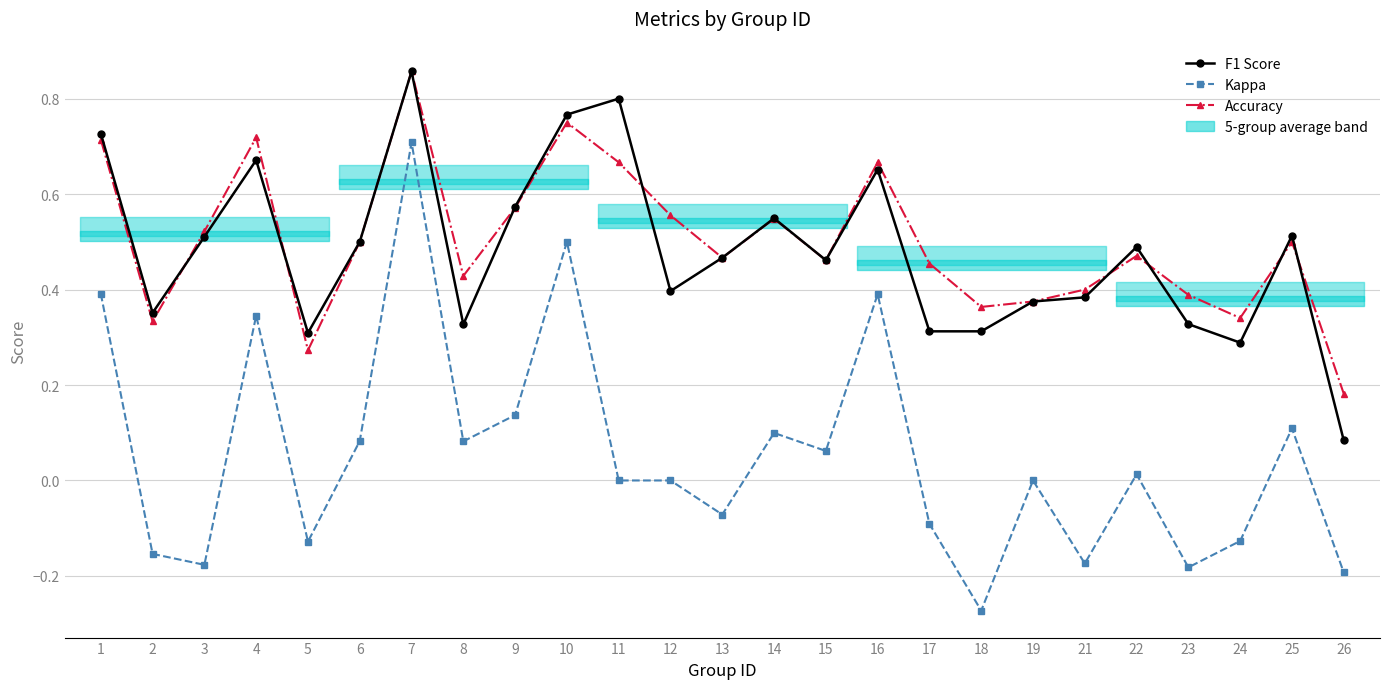

How many lines are shown in the chart?

3